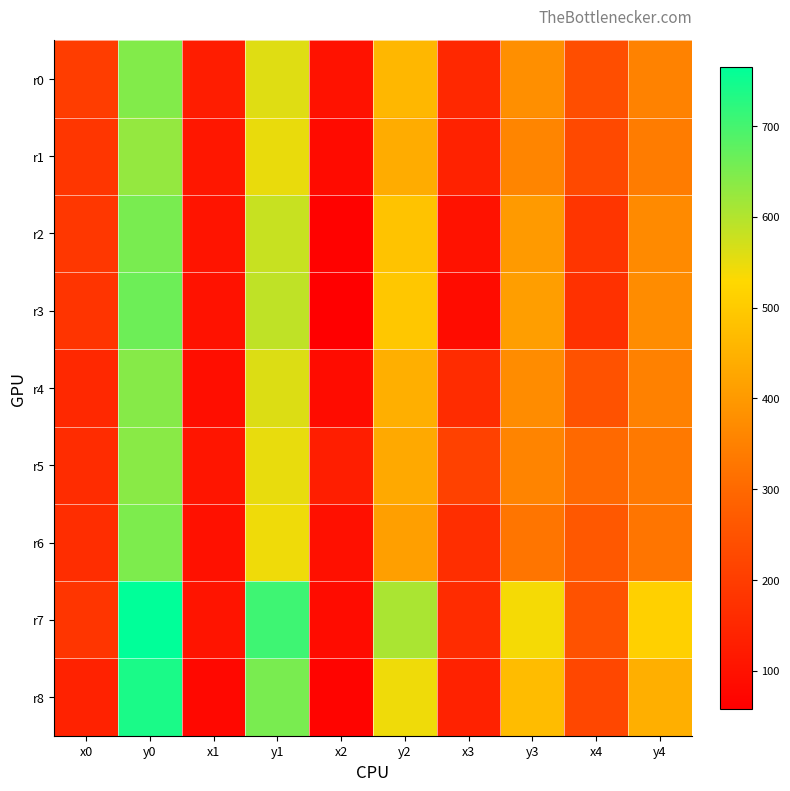

Which series has the widest spread of values?

r7